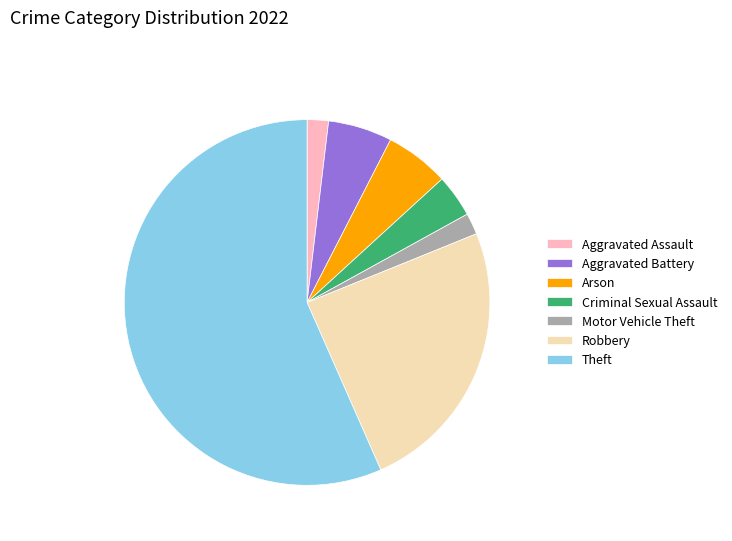

What is the ratio of the value at Aggravated Battery to the value at Aggravated Assault?

3.0